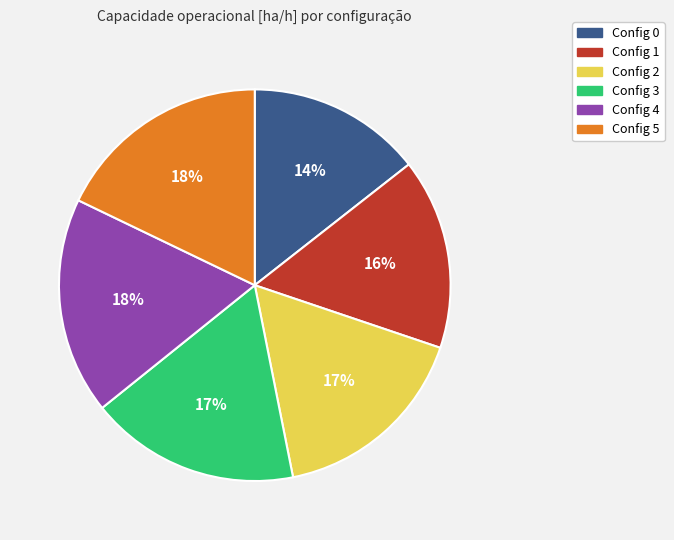

How many slices are in this pie chart?

6